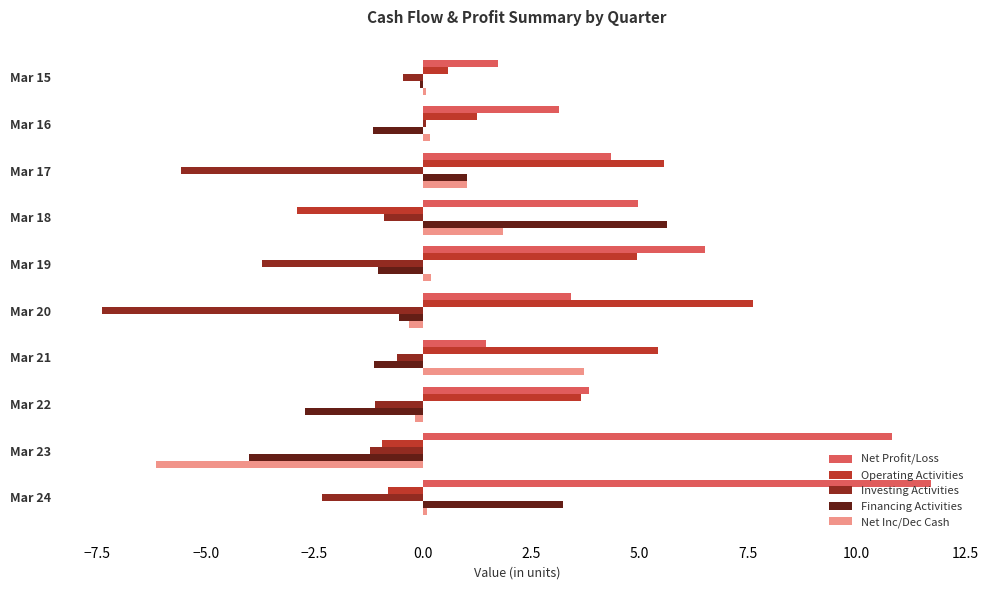

The Operating Activities series shows 3.7 at Mar 17. True or false?

False